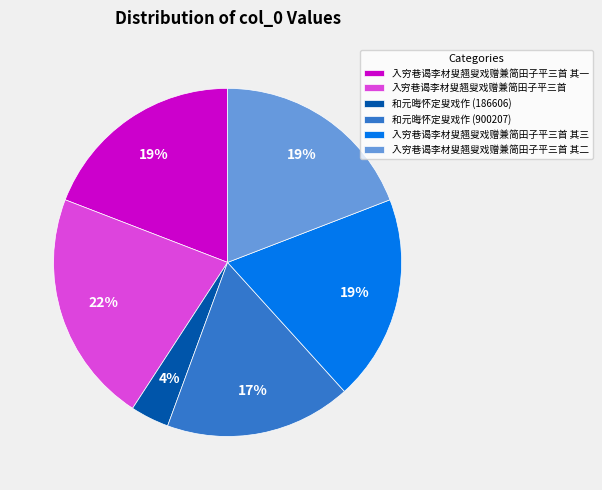

Is it true that 入穷巷谒李材叟翘叟戏赠兼简田子平三首 其三 is 33% of the pie?

False